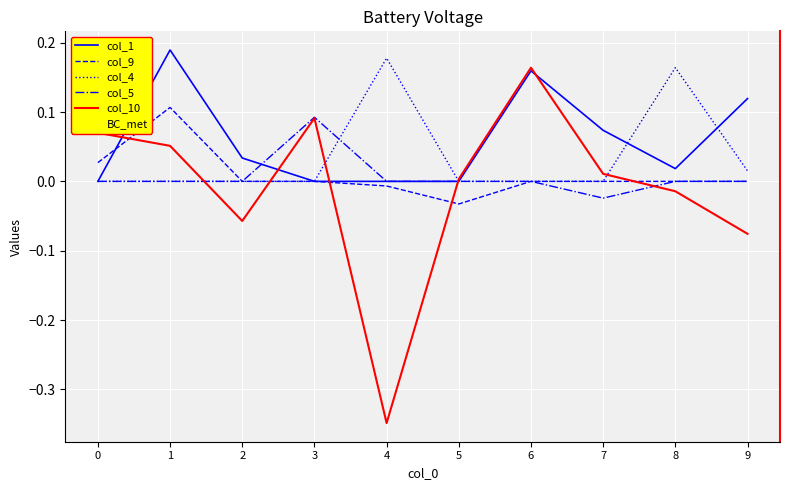

Does the chart have visible grid lines?

Yes